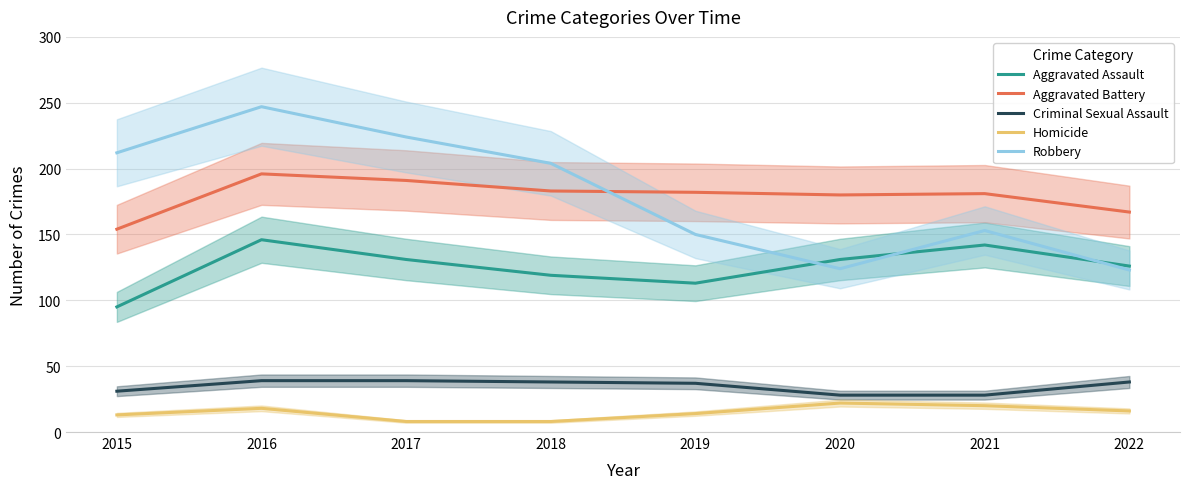

How many lines are shown in the chart?

5